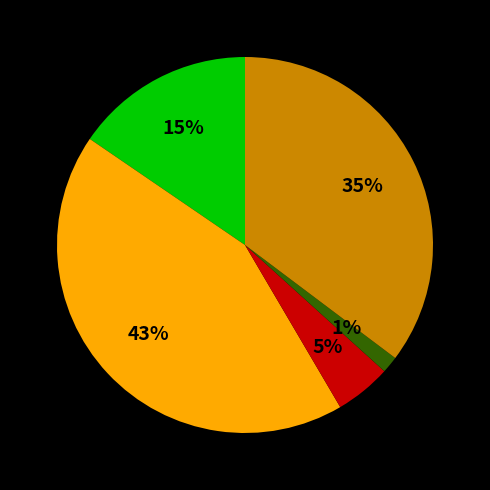

Count the number of slices in the pie.

5